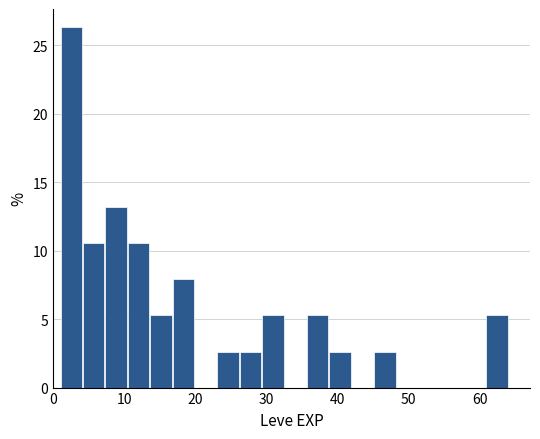

Around what value on the x-axis is the tallest bar? Give the approximate position of its centre, as read against the axis.

3